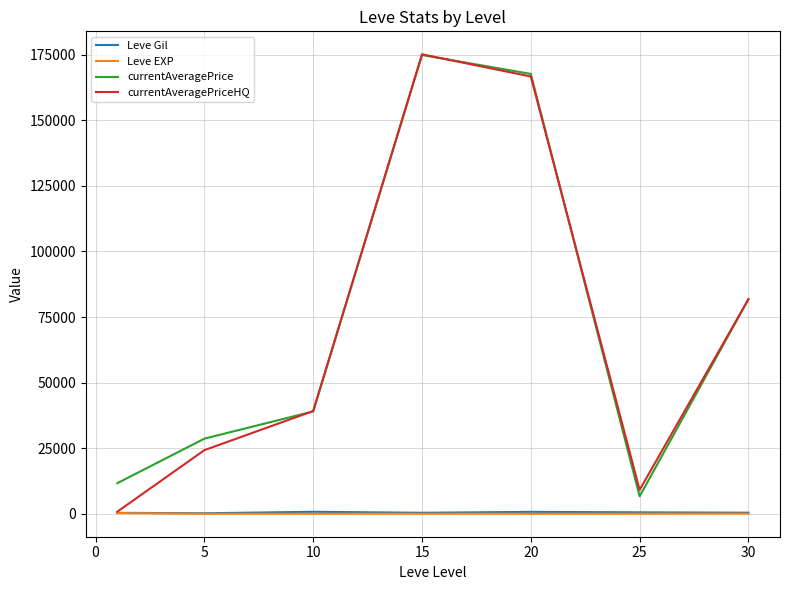

True or false: Leve Gil and currentAveragePrice intersect in this chart.

False